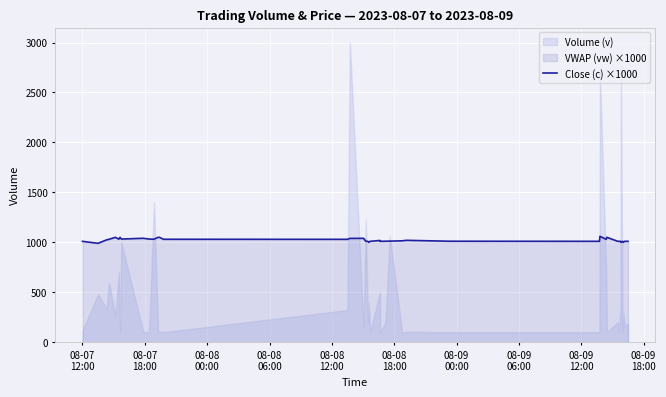

The chart shows a value of 1010.0 at 08-07
12:00. True or false?

True